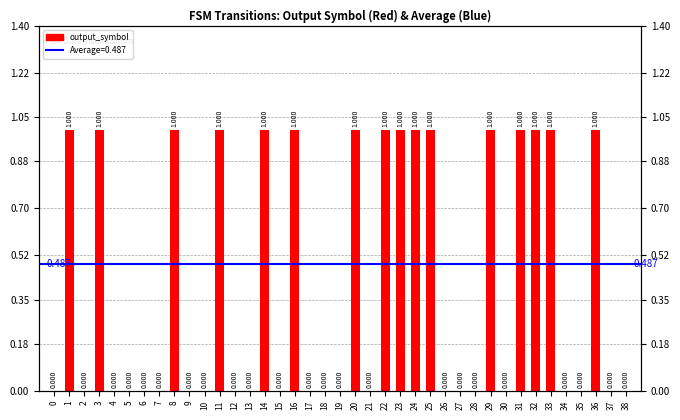

How many distinct data groups are displayed?

1